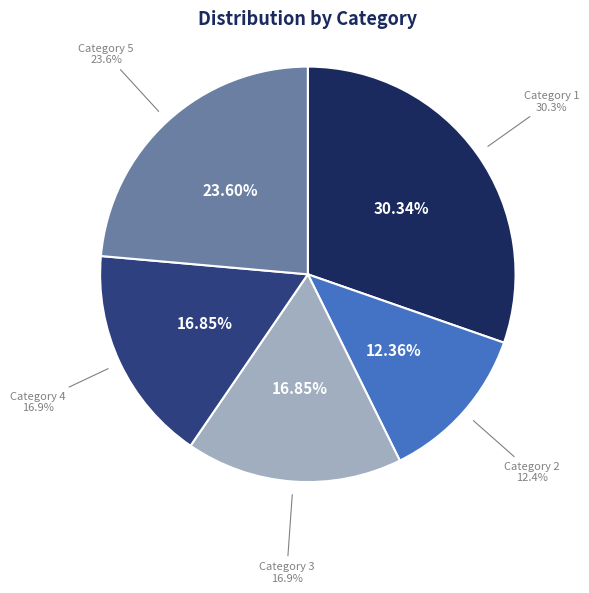

How many slices are in this pie chart?

5